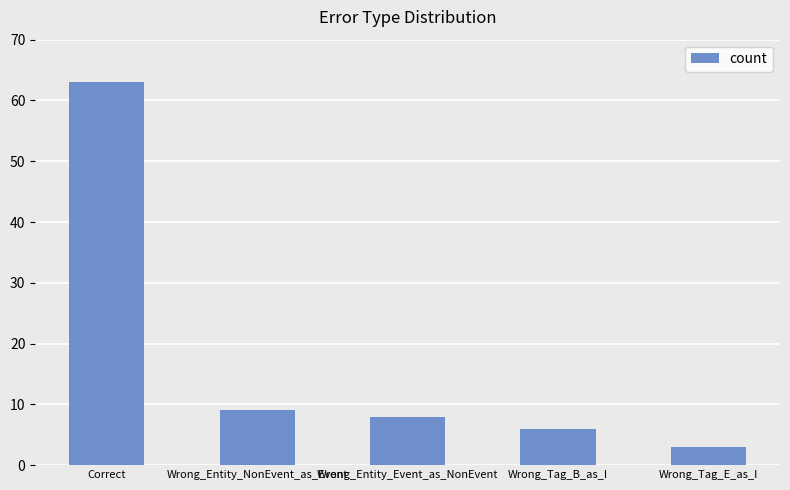

Reading right to left, transcribe all the data shown in this chart.

Wrong_Tag_E_as_I=3	Wrong_Tag_B_as_I=6	Wrong_Entity_Event_as_NonEvent=8	Wrong_Entity_NonEvent_as_Event=9	Correct=63